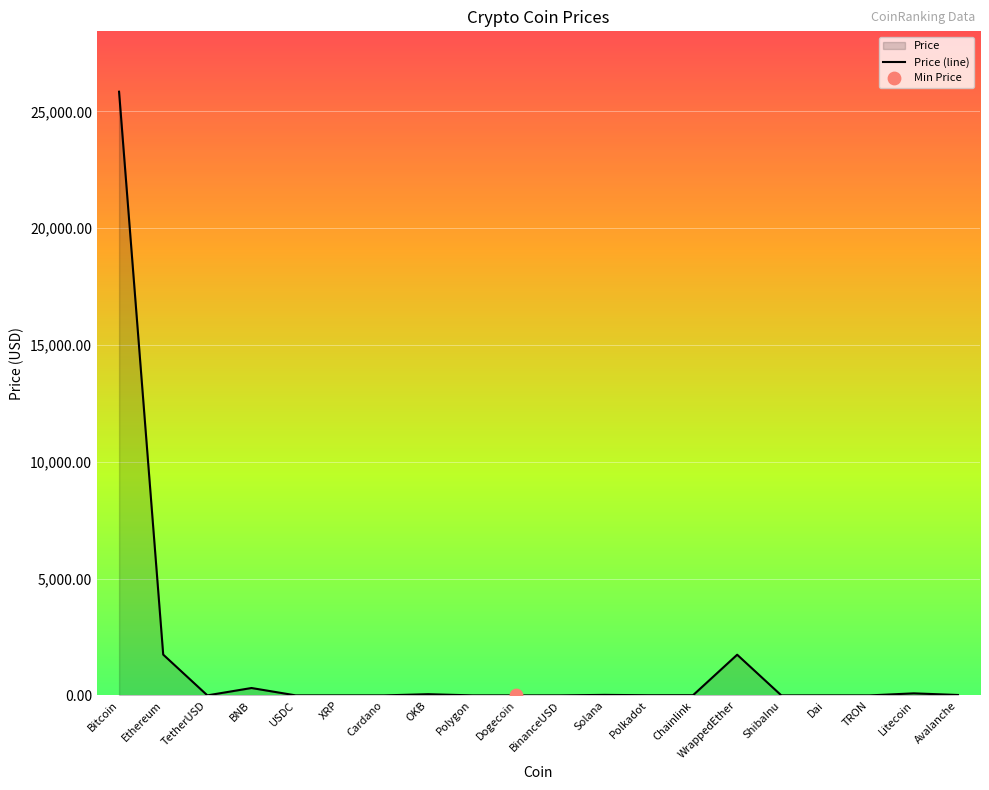

What is the change in value from XRP to Solana?

+21.4